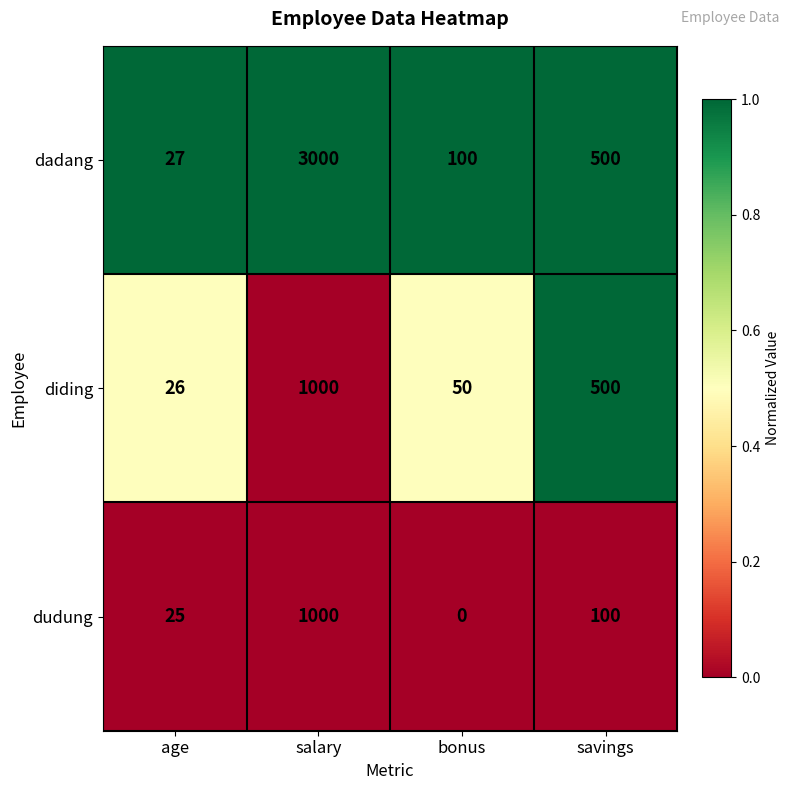

Which series has the largest range (max minus min)?

dadang